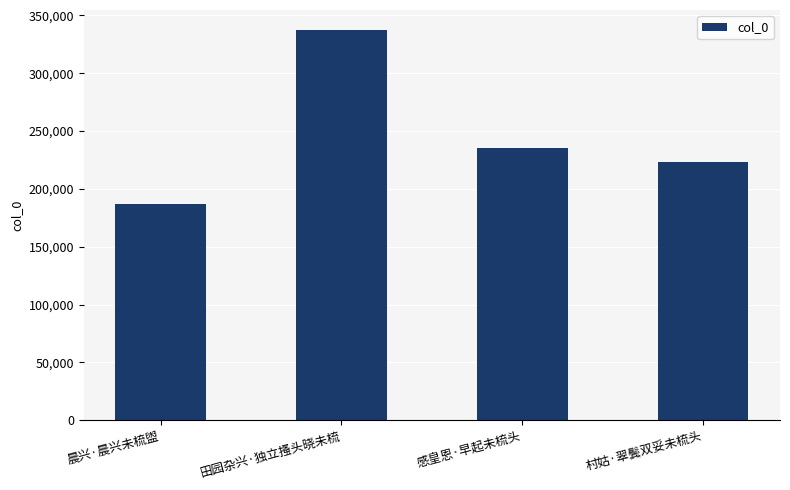

How many categories are shown in the chart?

4